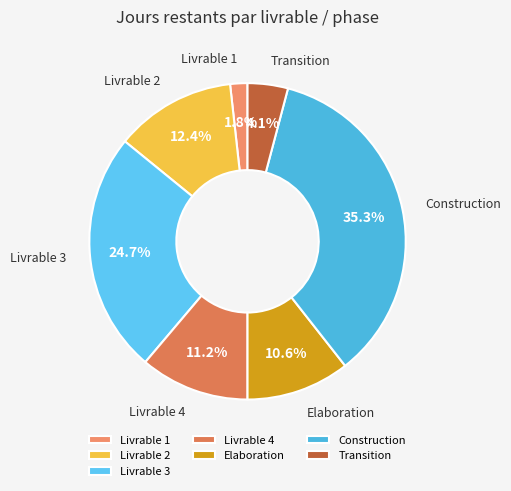

To the nearest percent, what portion does Livrable 1 represent?

2%